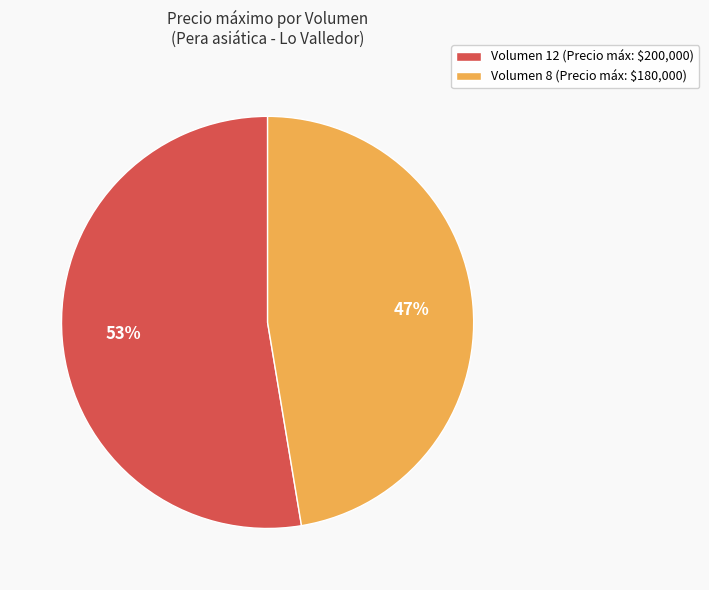

What is the majority slice?

Volumen 12 (Precio máx: $200,000)